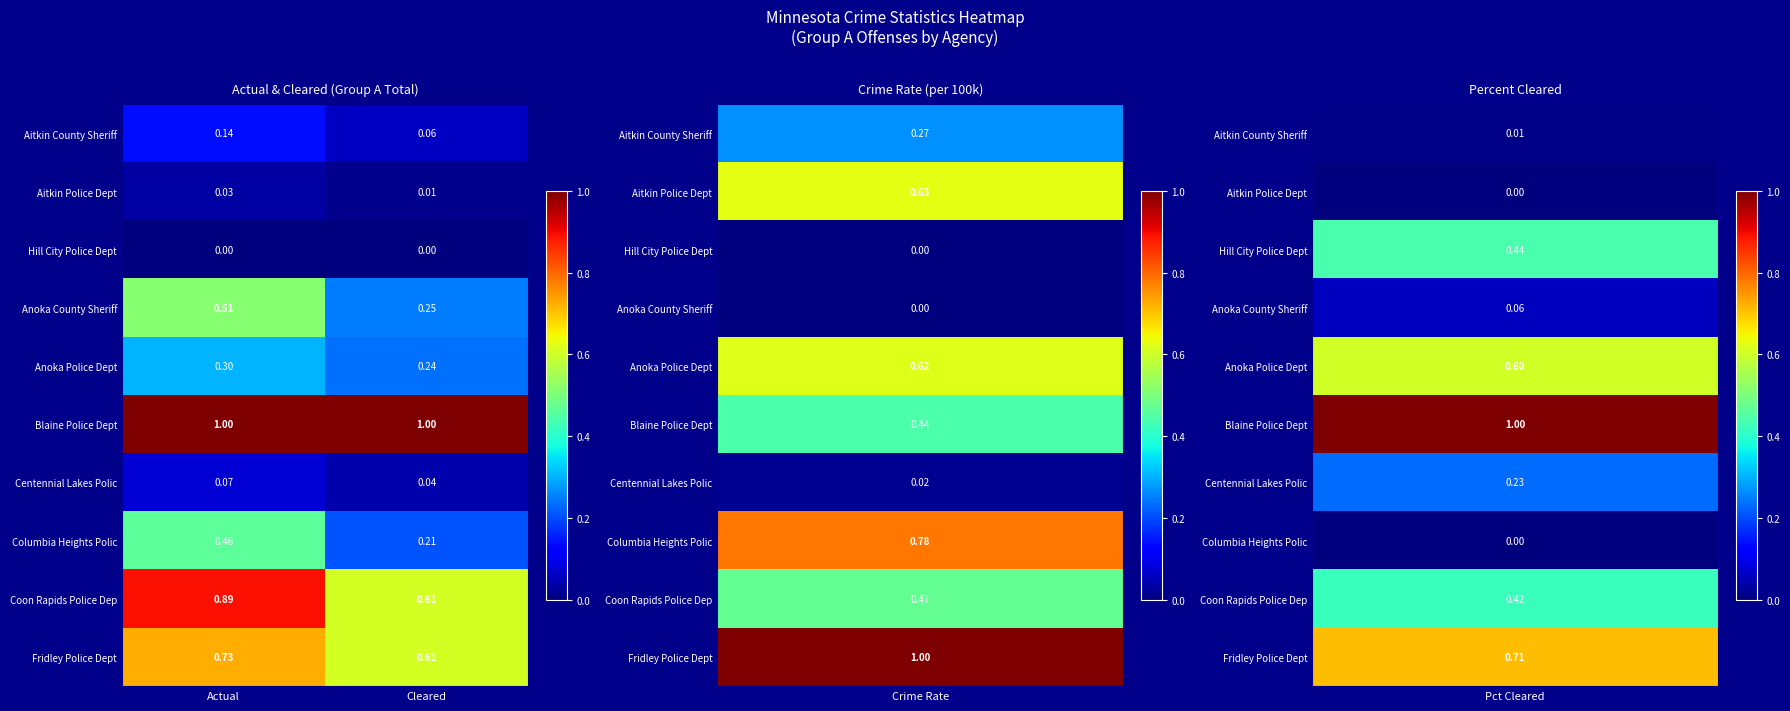

At which label is Centennial Lakes Polic closest to 0?

Cleared